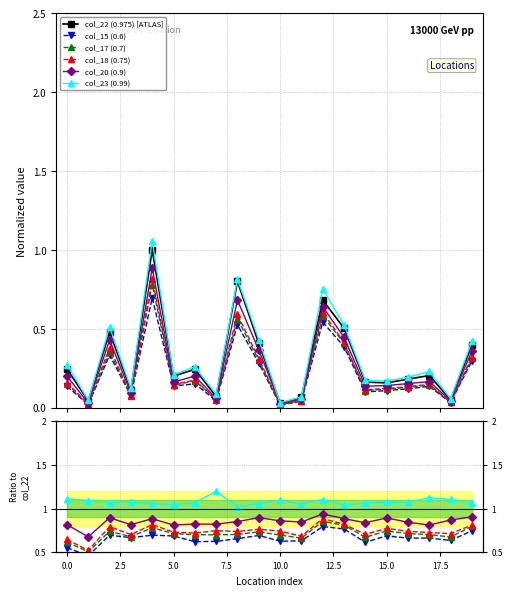

What is the label of the 5th point from the right?

15